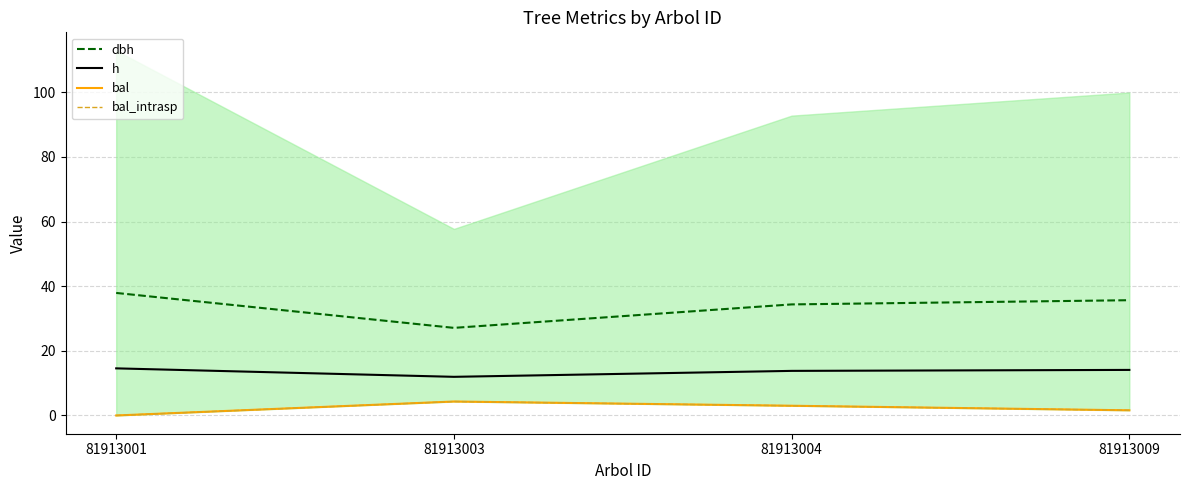

What are all the series names shown in the legend?

dbh, h, bal, bal_intrasp